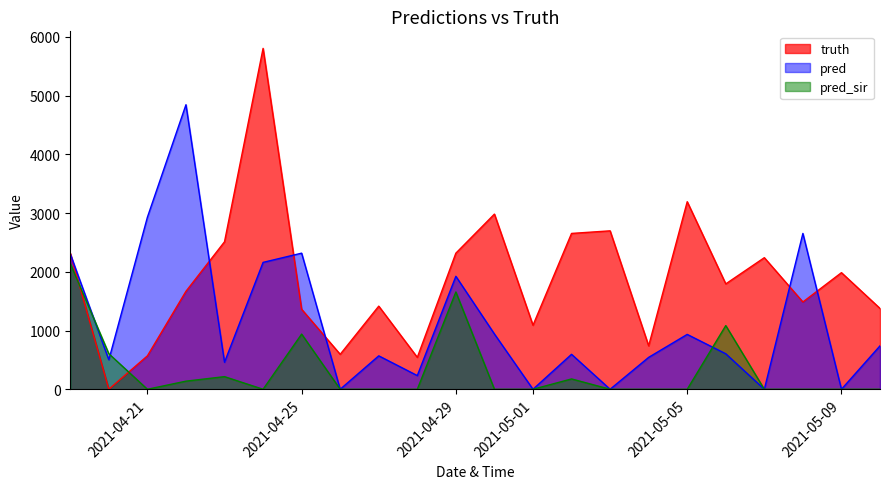

At how many categories does at least one series exceed 326?

22